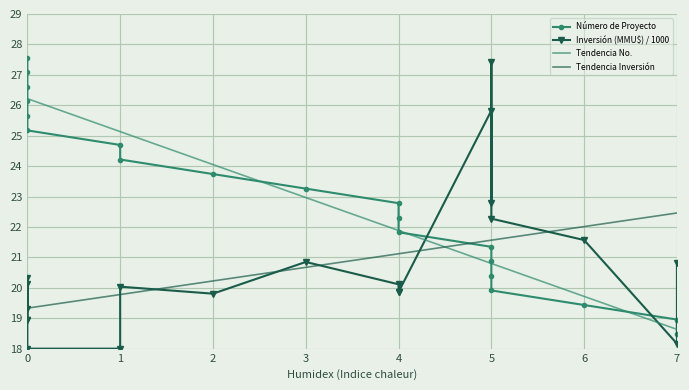

What is the maximum value for Tendencia No.?

26.2